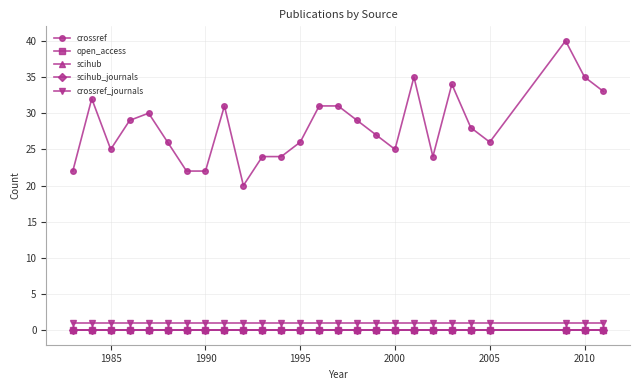

Does the chart have visible grid lines?

Yes